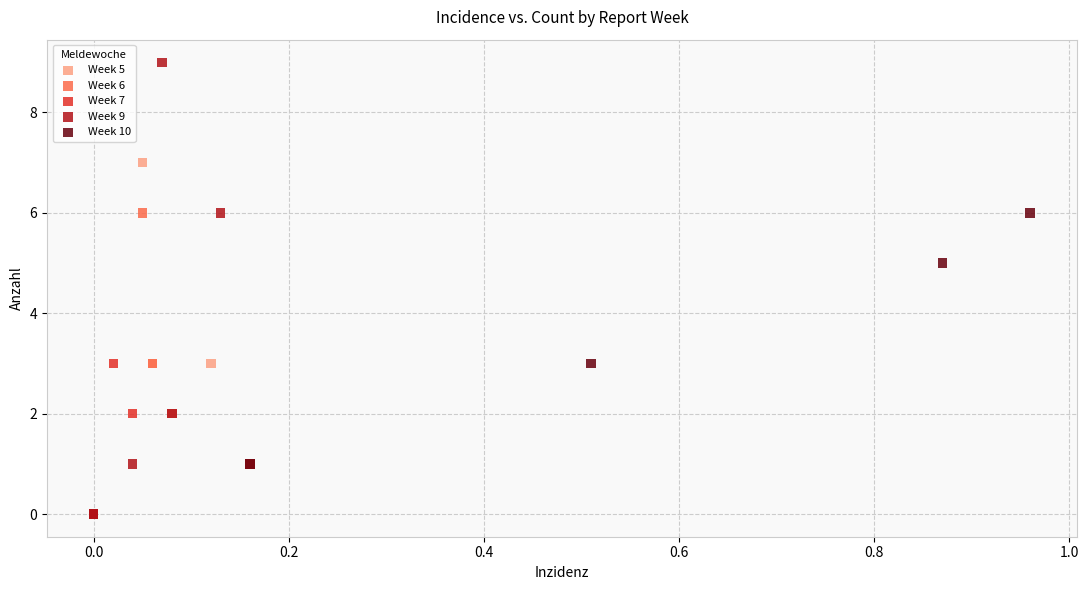

What are all the series names shown in the legend?

Week 5, Week 6, Week 7, Week 9, Week 10